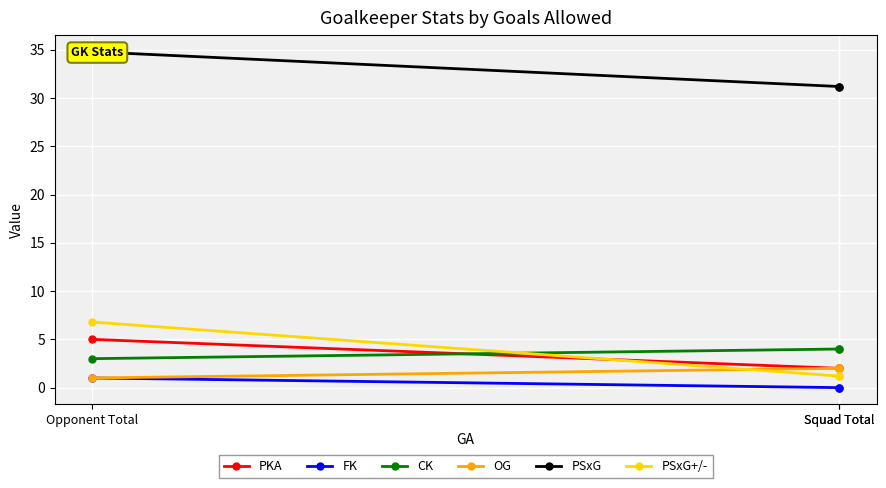

Between Squad Total and Opponent Total, which is larger?

Opponent Total